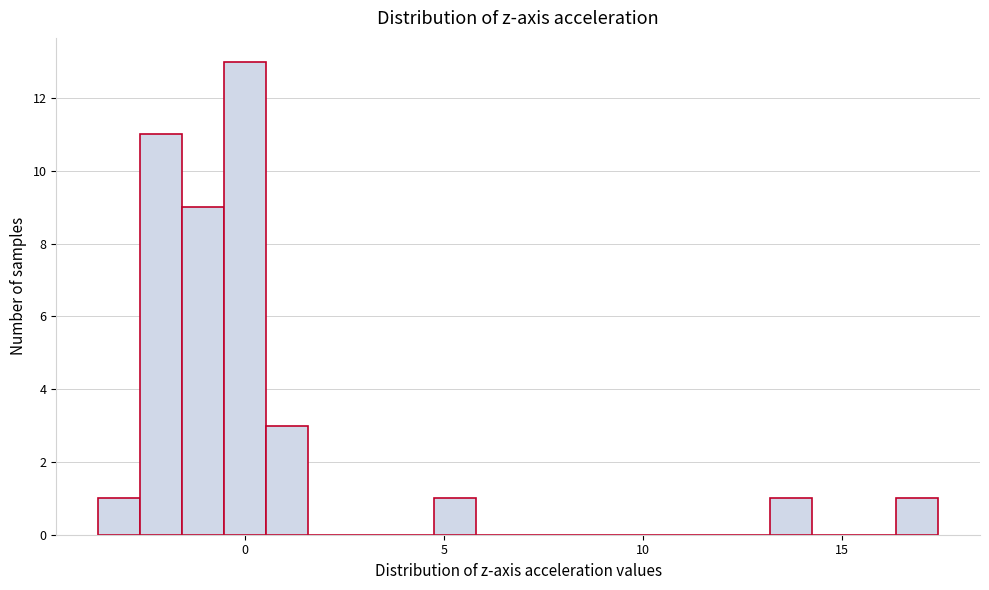

Read against the x-axis, roughly where is the centre of the tallest bar?

0.0